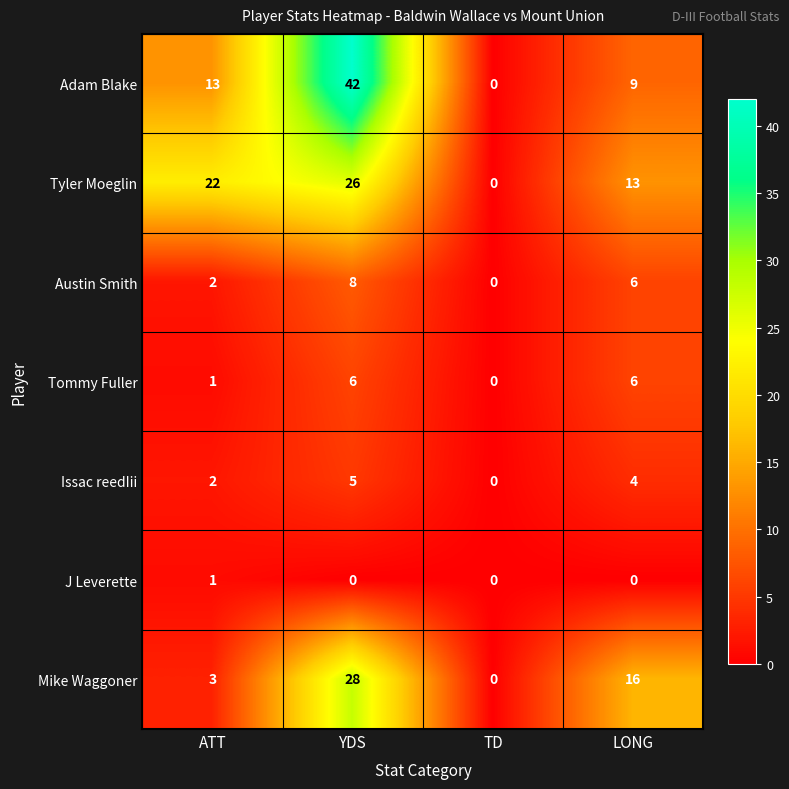

Rank the categories by Mike Waggoner value from highest to lowest.

YDS, LONG, ATT, TD